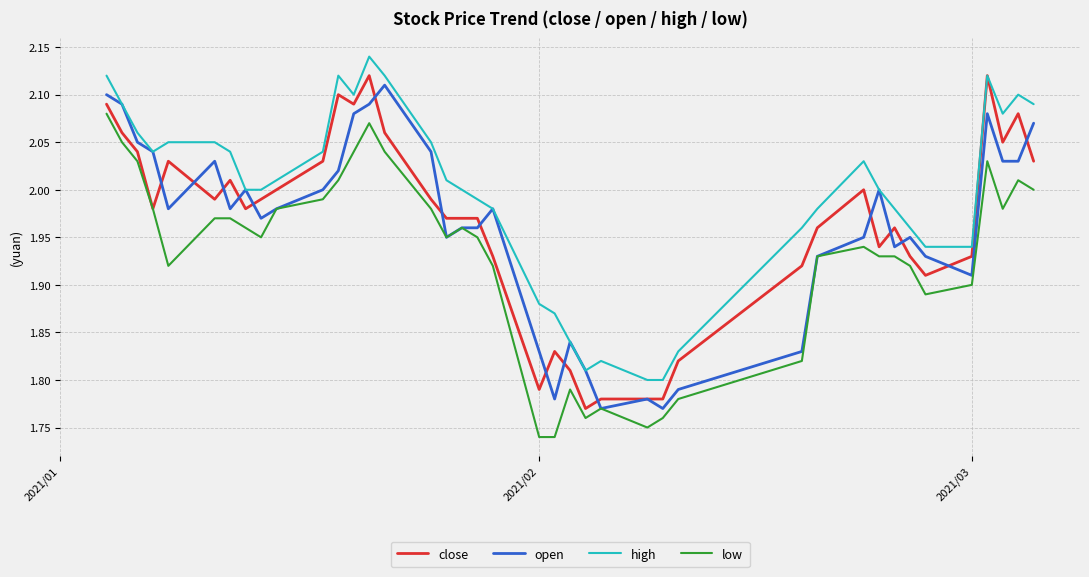

Which series has the largest total across all categories?

high